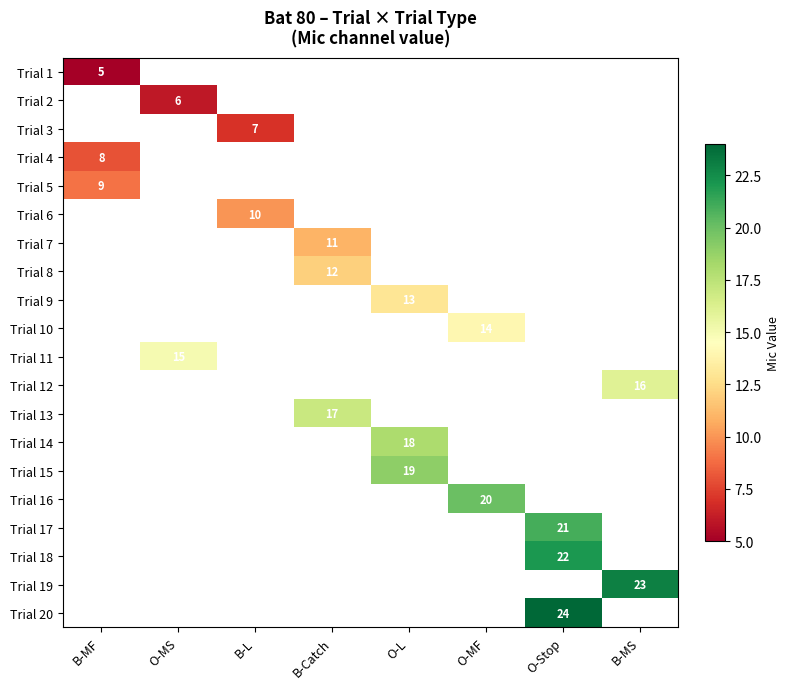

Which label corresponds to the smallest value in the chart?

B-MF